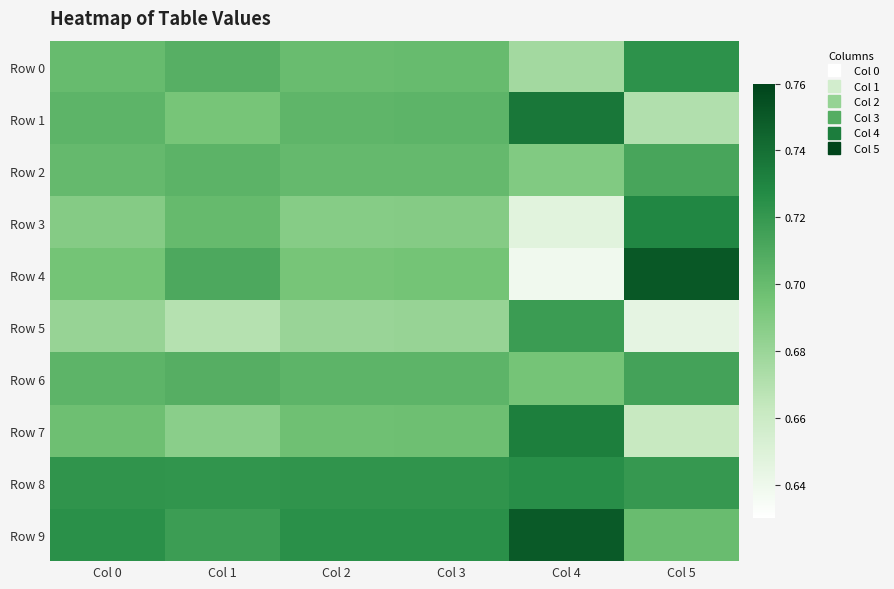

Reading right to left, list all the values displayed in this chart.

Row 0: Col 5=0.7	Col 4=0.7	Col 3=0.7	Col 2=0.7	Col 1=0.7	Col 0=0.7
Row 1: Col 5=0.7	Col 4=0.7	Col 3=0.7	Col 2=0.7	Col 1=0.7	Col 0=0.7
Row 2: Col 5=0.7	Col 4=0.7	Col 3=0.7	Col 2=0.7	Col 1=0.7	Col 0=0.7
Row 3: Col 5=0.7	Col 4=0.6	Col 3=0.7	Col 2=0.7	Col 1=0.7	Col 0=0.7
Row 4: Col 5=0.8	Col 4=0.6	Col 3=0.7	Col 2=0.7	Col 1=0.7	Col 0=0.7
Row 5: Col 5=0.6	Col 4=0.7	Col 3=0.7	Col 2=0.7	Col 1=0.7	Col 0=0.7
Row 6: Col 5=0.7	Col 4=0.7	Col 3=0.7	Col 2=0.7	Col 1=0.7	Col 0=0.7
Row 7: Col 5=0.7	Col 4=0.7	Col 3=0.7	Col 2=0.7	Col 1=0.7	Col 0=0.7
Row 8: Col 5=0.7	Col 4=0.7	Col 3=0.7	Col 2=0.7	Col 1=0.7	Col 0=0.7
Row 9: Col 5=0.7	Col 4=0.7	Col 3=0.7	Col 2=0.7	Col 1=0.7	Col 0=0.7